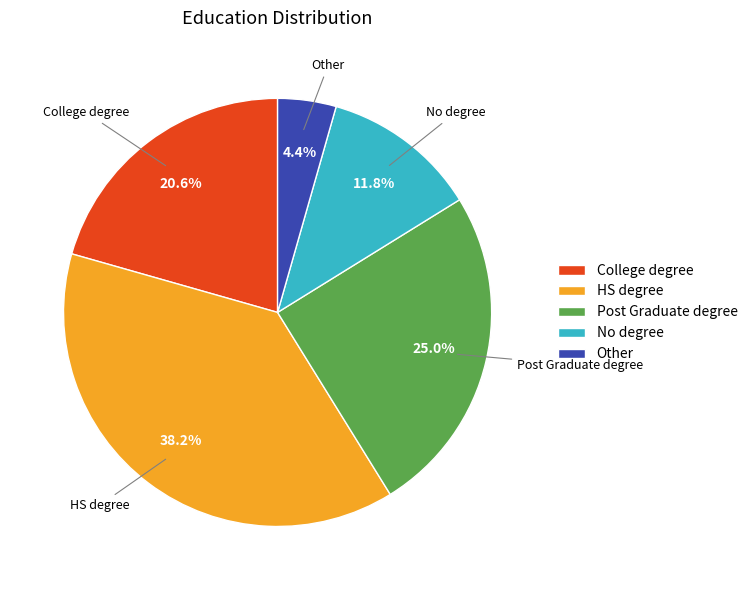

How many segments does this pie chart have?

5